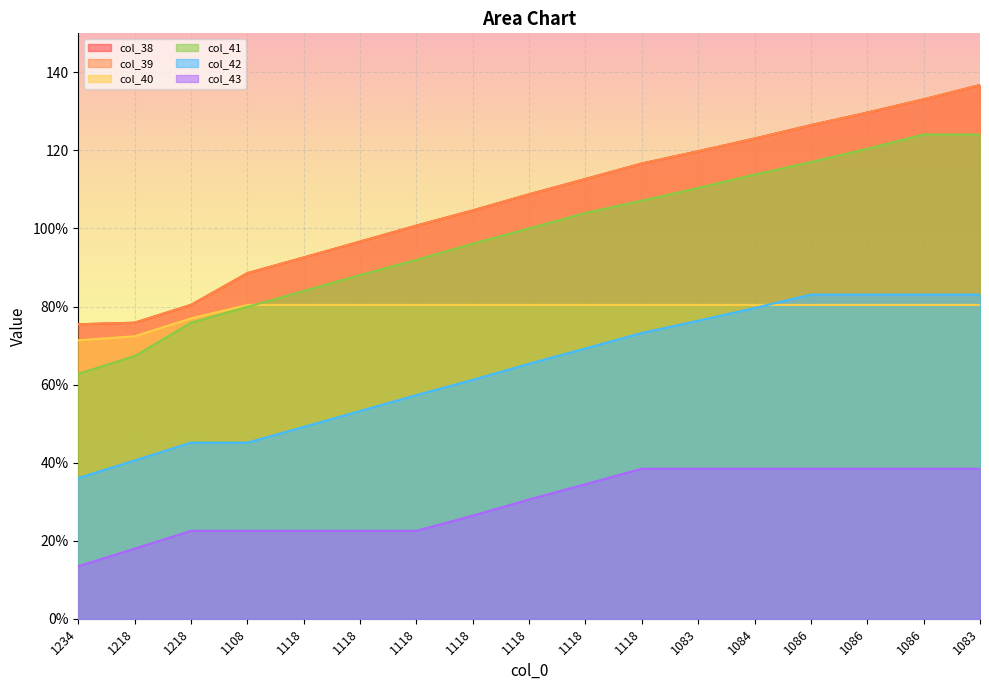

What are all the series names shown in the legend?

col_38, col_39, col_40, col_41, col_42, col_43